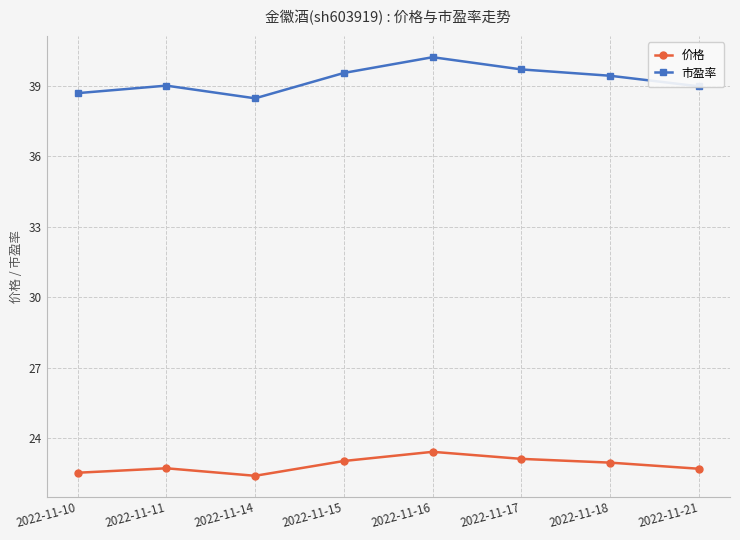

What is the total value across all series at 2022-11-15?

62.6